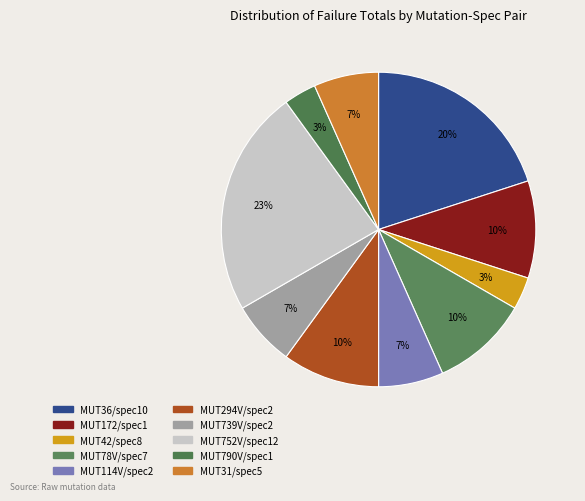

What is the change in value from MUT36/spec10 to MUT78V/spec7?

-3